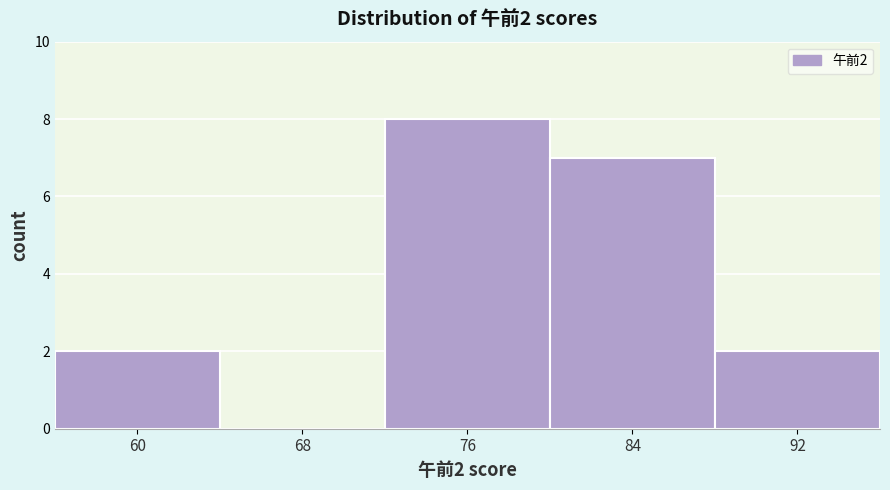

Reading left to right, what are all the values shown in this chart?

60=2	68=0	76=8	84=7	92=2